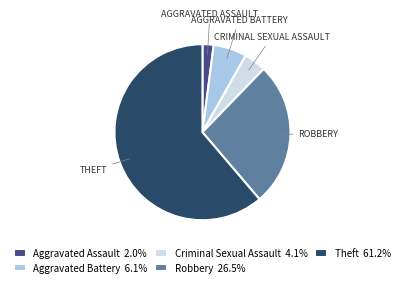

Combined, do Criminal Sexual Assault and Theft account for over 50%?

Yes